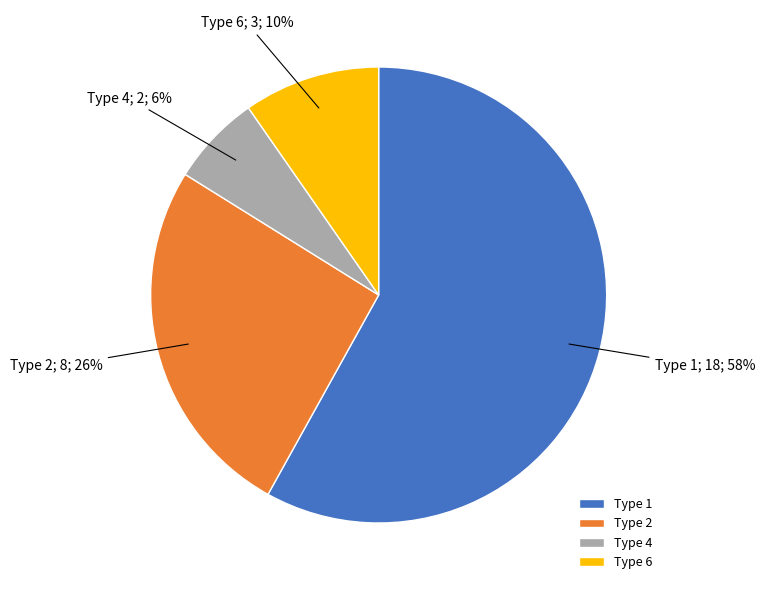

How many segments does this pie chart have?

4